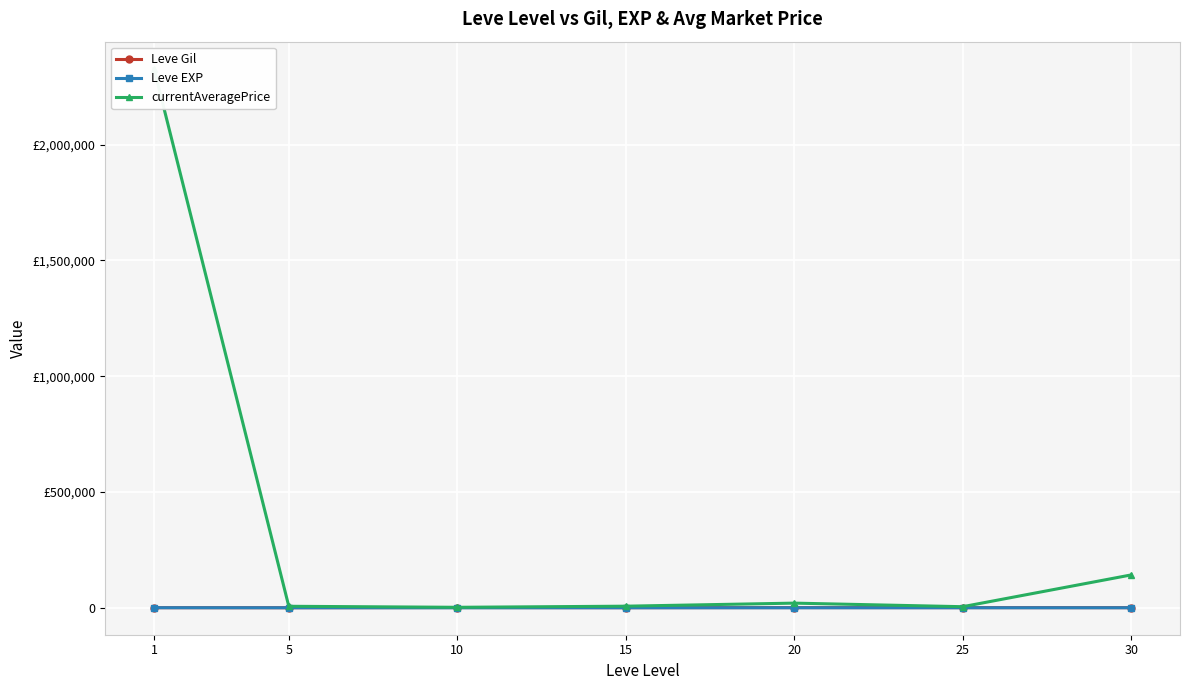

How many values in the Leve Gil series are below 452?

3